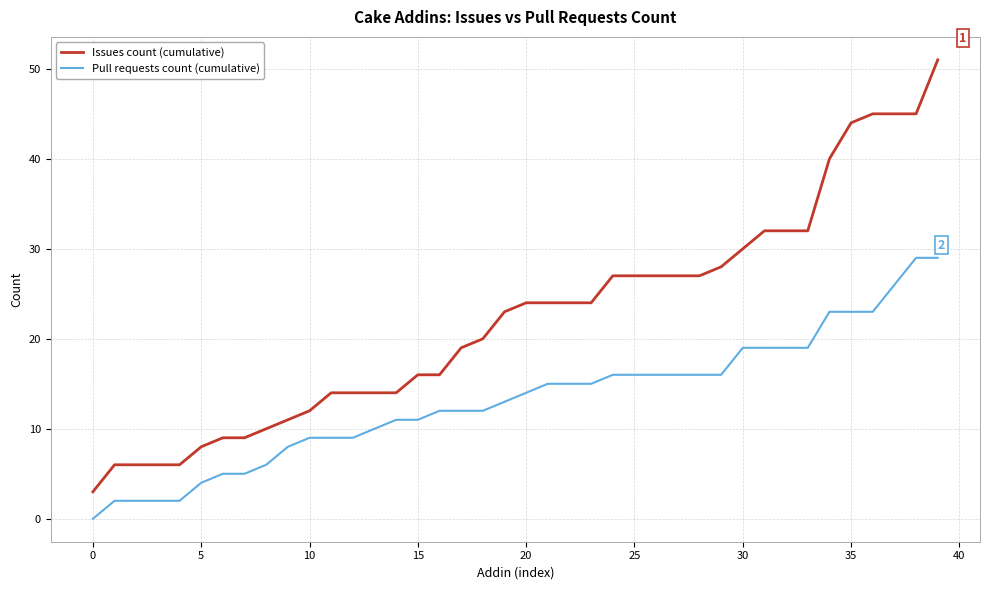

True or false: Pull requests count (cumulative) and Issues count (cumulative) intersect in this chart.

False